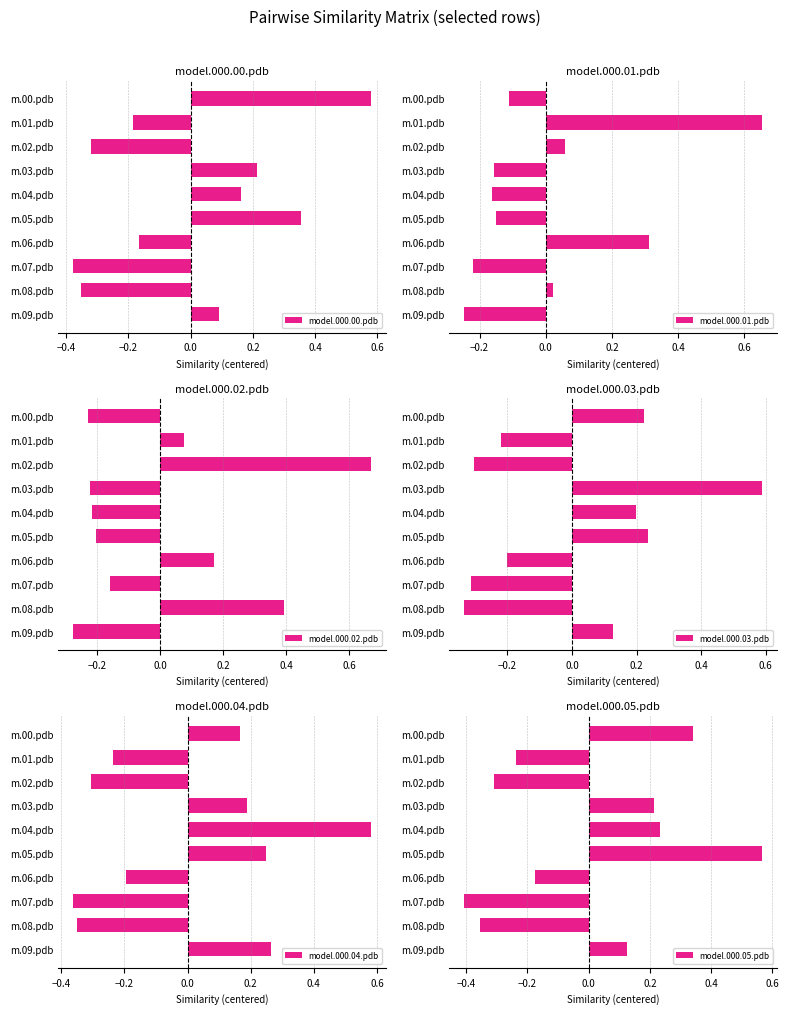

What is the value of the model.000.02.pdb bar at the 6th from the left?

-0.2